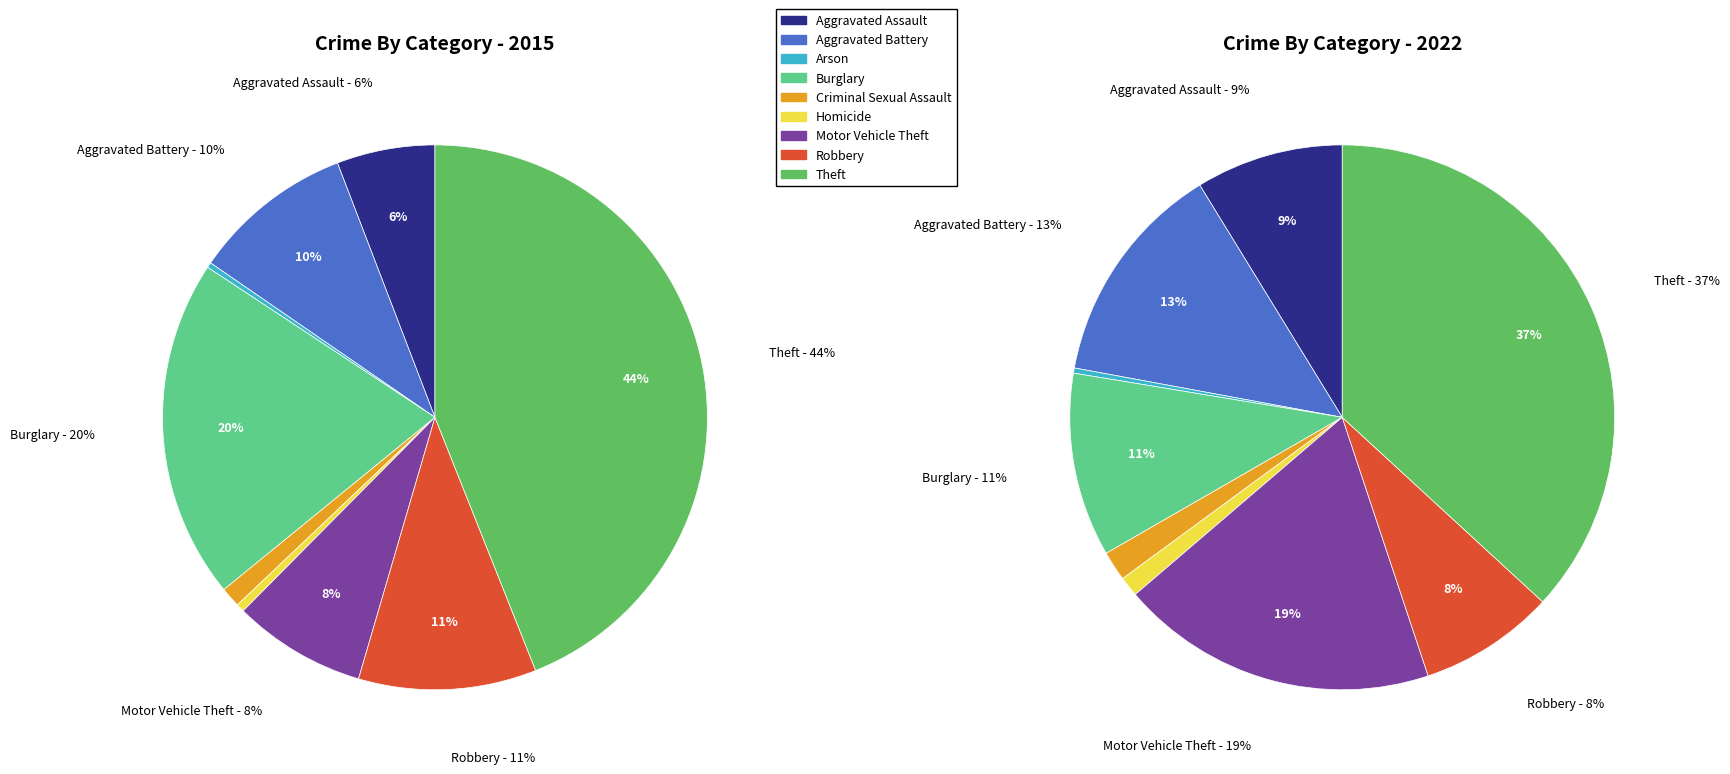

The 7 slice represents 8% of the pie. True or false?

True